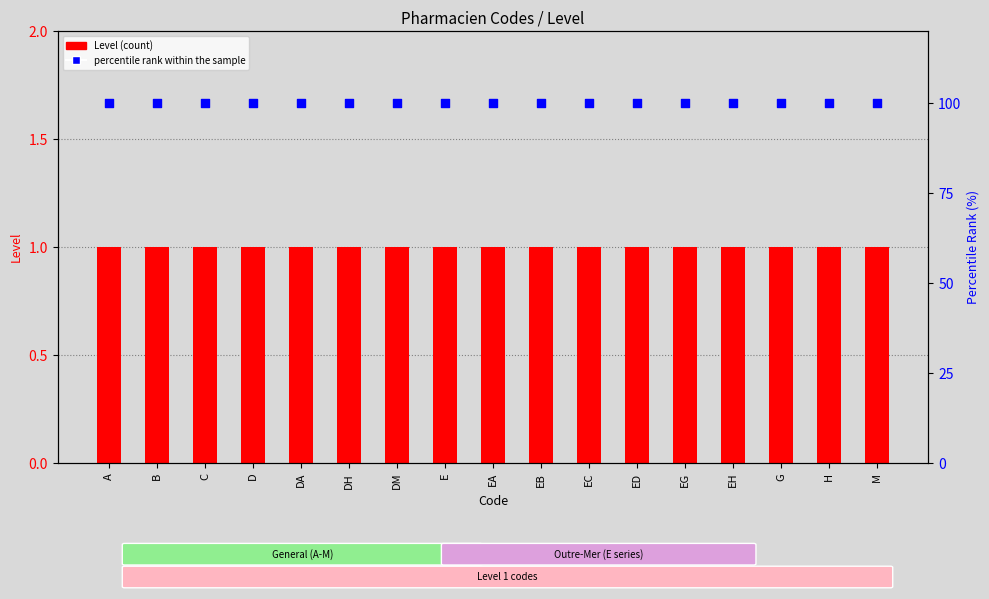

Which series reaches the minimum Y coordinate?

Level (count)